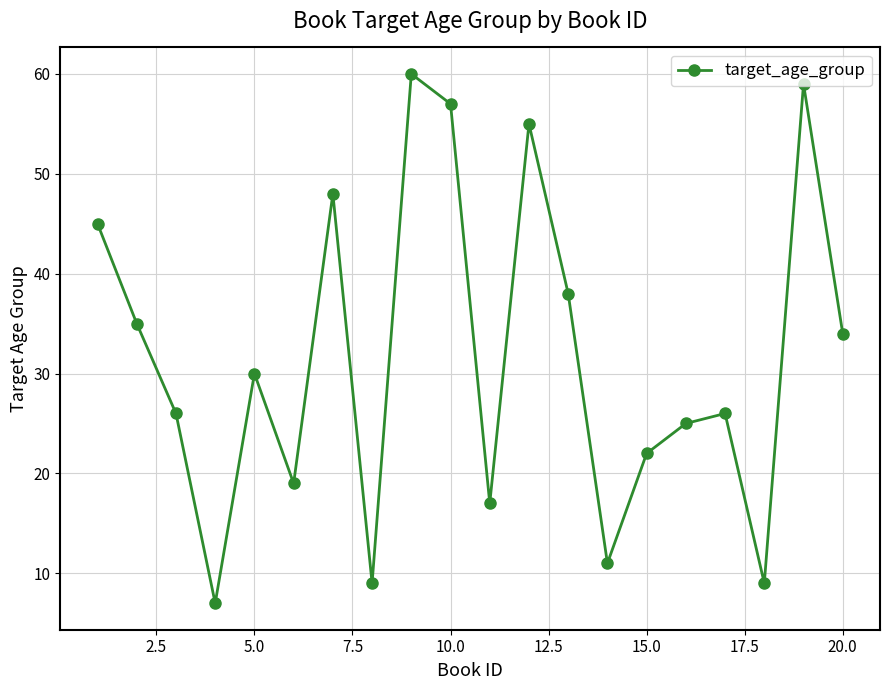

What is the greatest value displayed?

60